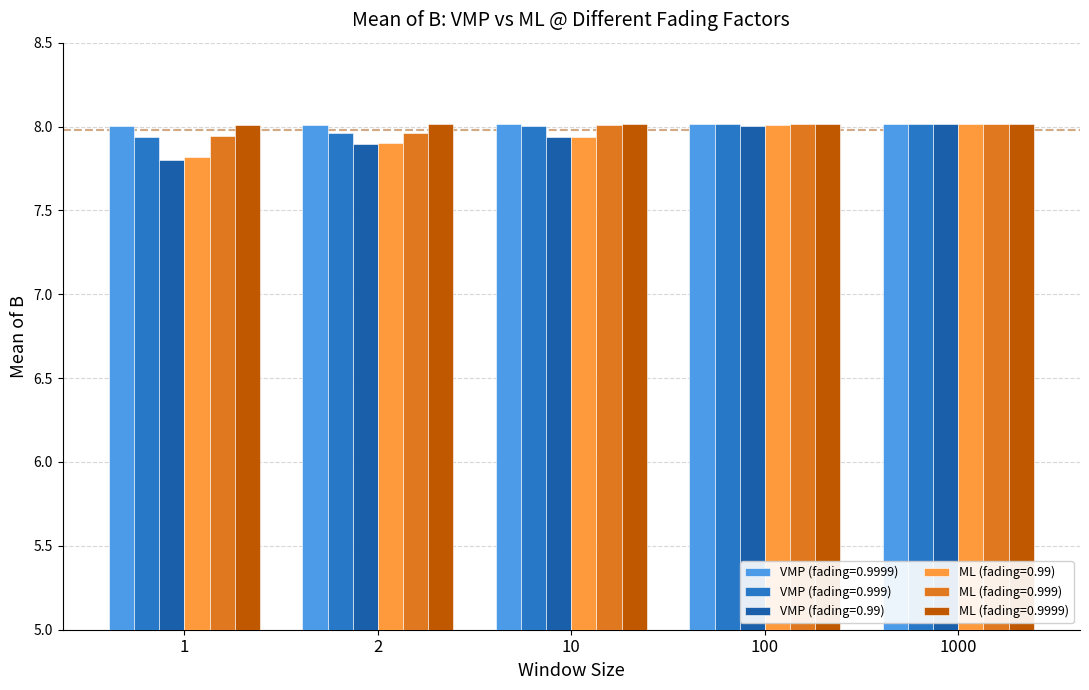

What are all the series names shown in the legend?

VMP (fading=0.9999), VMP (fading=0.999), VMP (fading=0.99), ML (fading=0.99), ML (fading=0.999), ML (fading=0.9999)